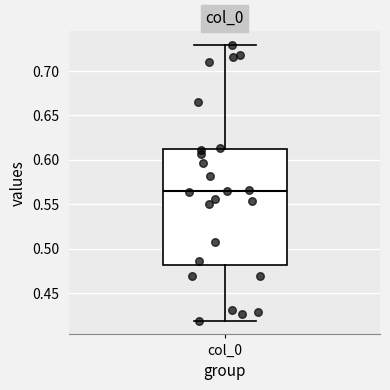

Read this box plot against the y-axis: the position of the median line, the range covered by the box, and the ends of both whiskers. The values are not printed on the chart, so give them approximately, as read against the axis.

median 0.565, box 0.480 to 0.610, whiskers 0.420 to 0.730